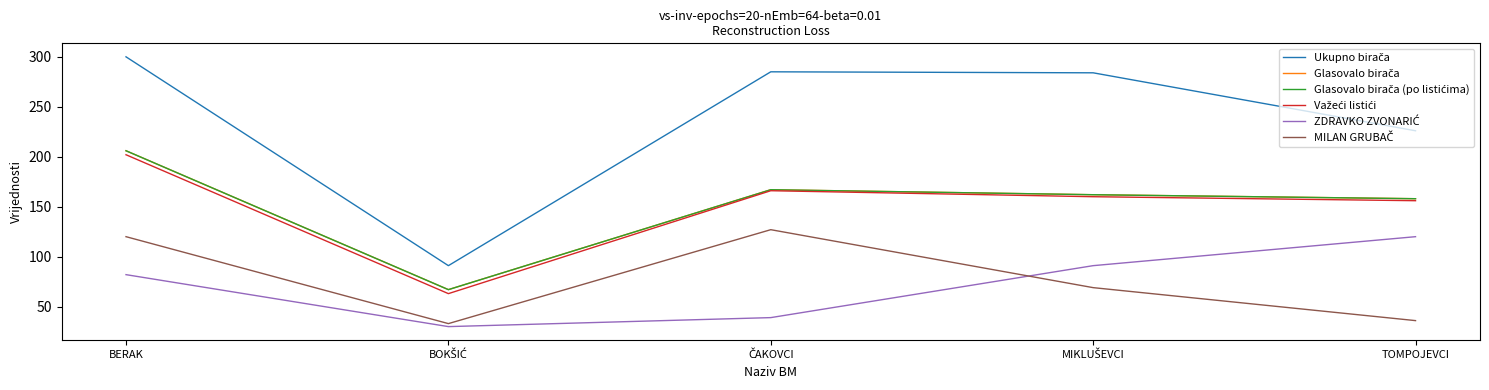

What is the label of the 5th point from the left?

TOMPOJEVCI